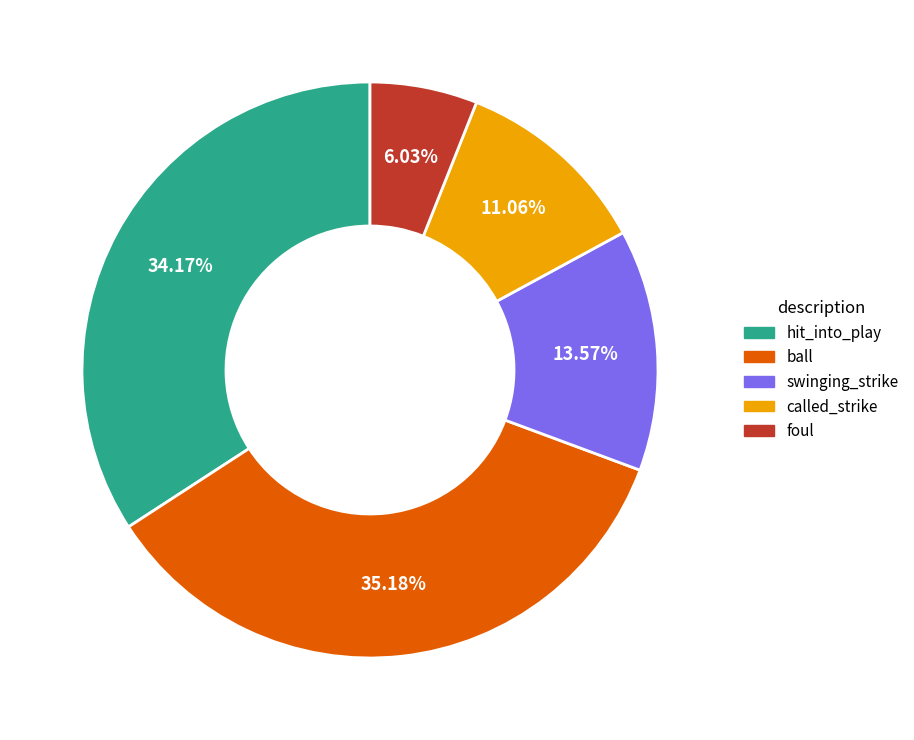

Between called_strike and hit_into_play, which is larger?

hit_into_play